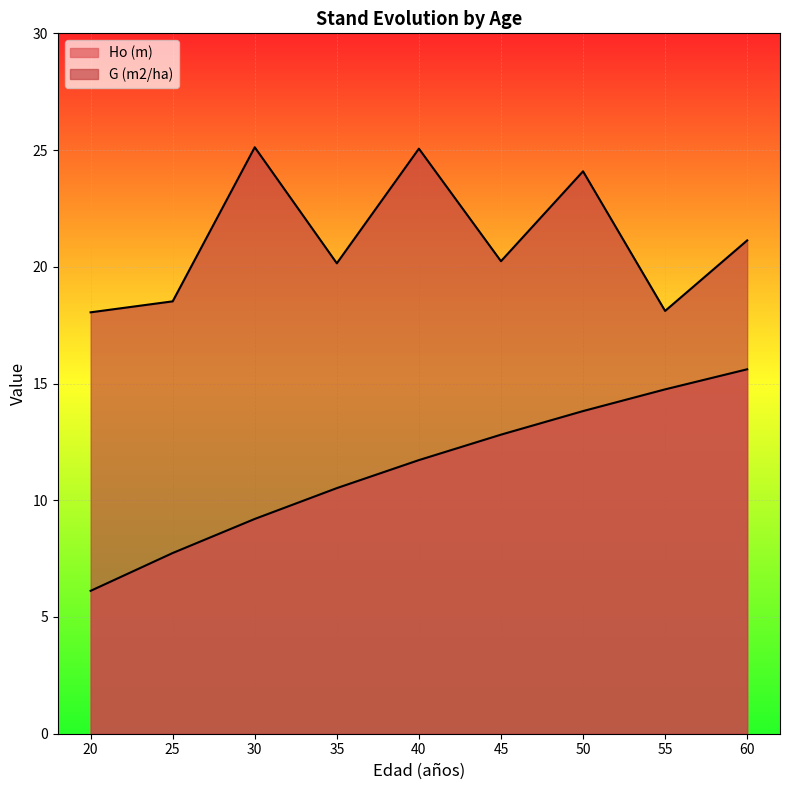

What is the difference between the second highest and minimum values in the G (m2/ha) series?

7.0